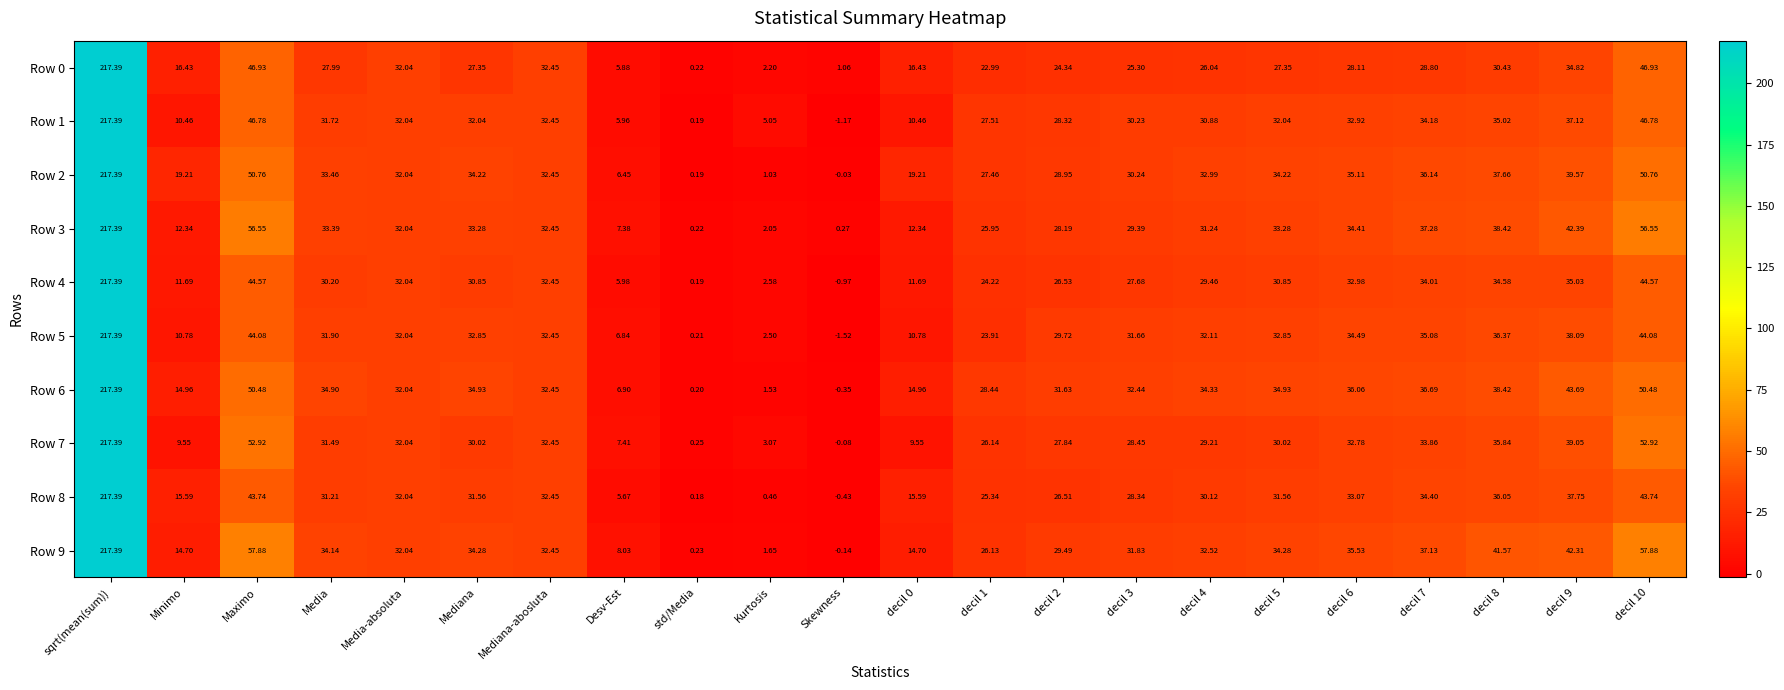

Which category has the lowest value in the Row 2 series?

Skewness